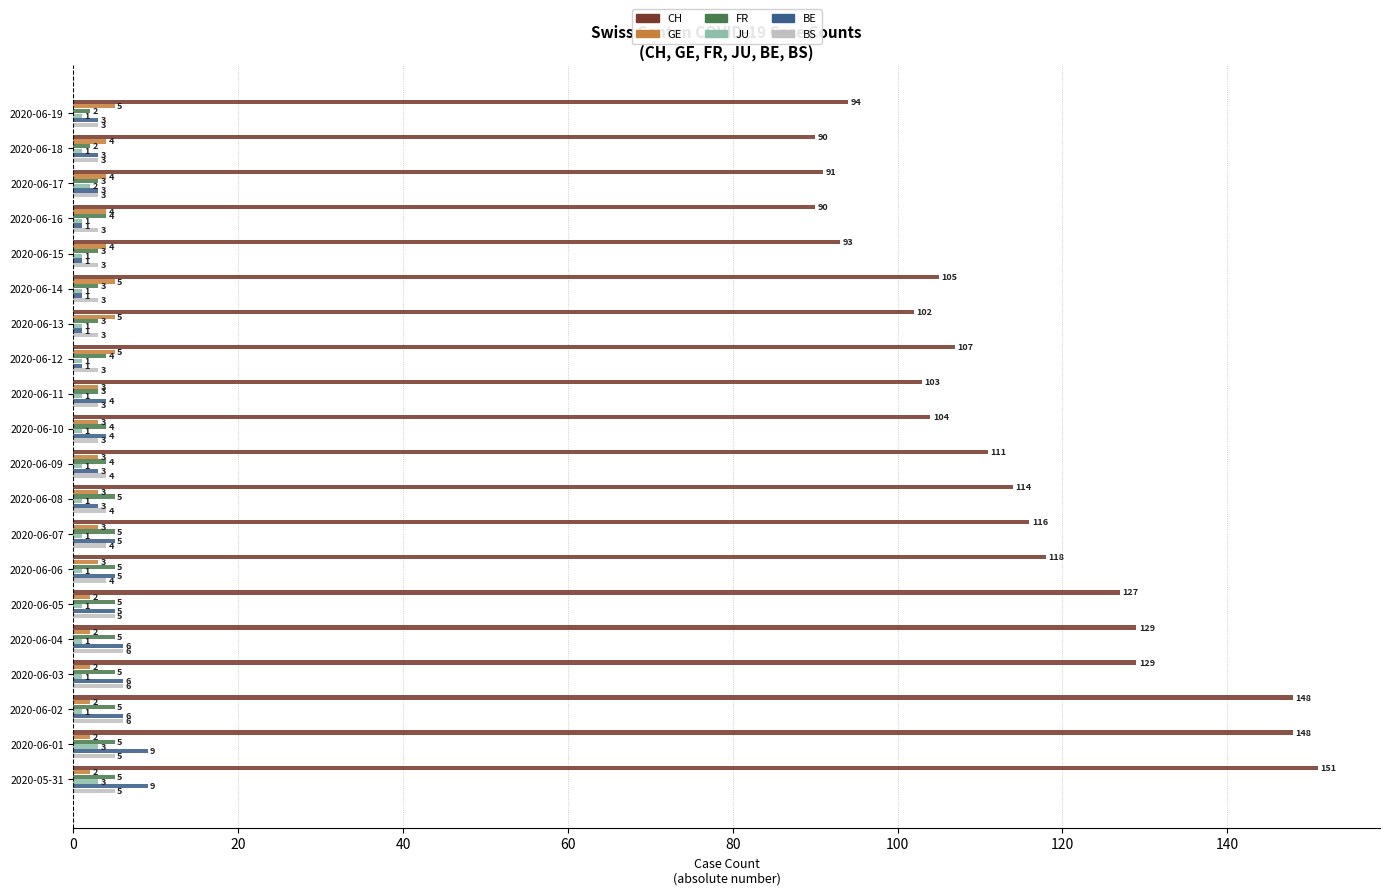

At which label is JU closest to 2?

2020-06-17